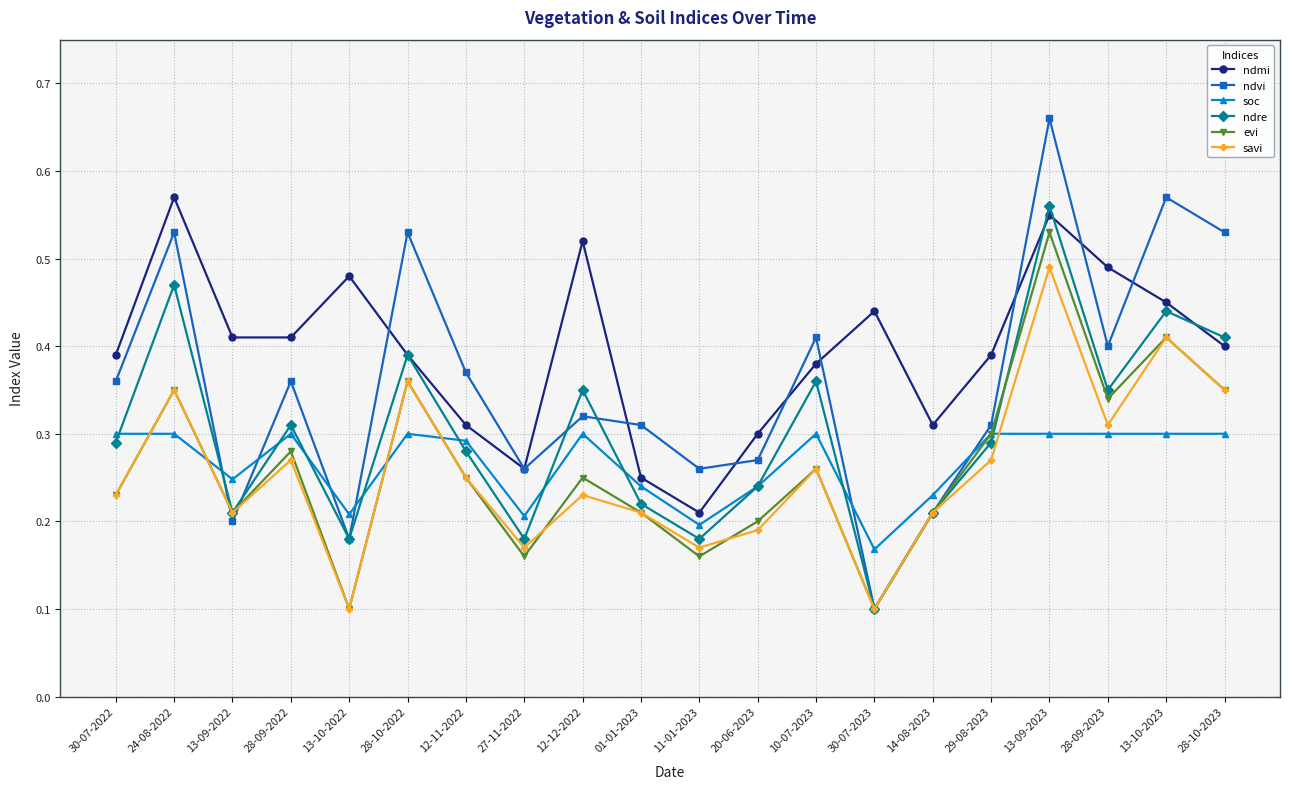

What is the total value across all series at 28-10-2022?

2.3